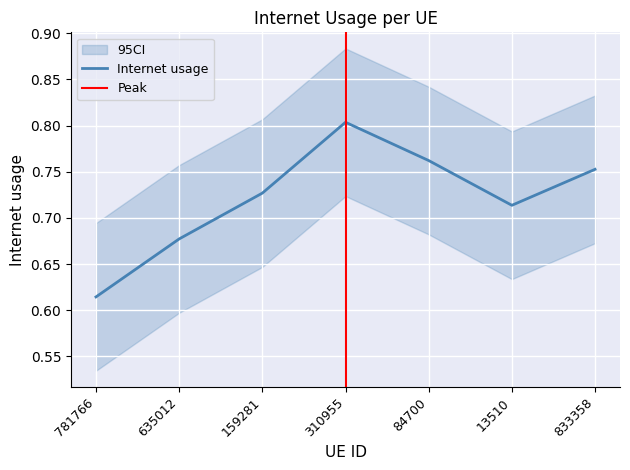

Rank the categories by value from highest to lowest.

310955, 84700, 833358, 159281, 13510, 635012, 781766